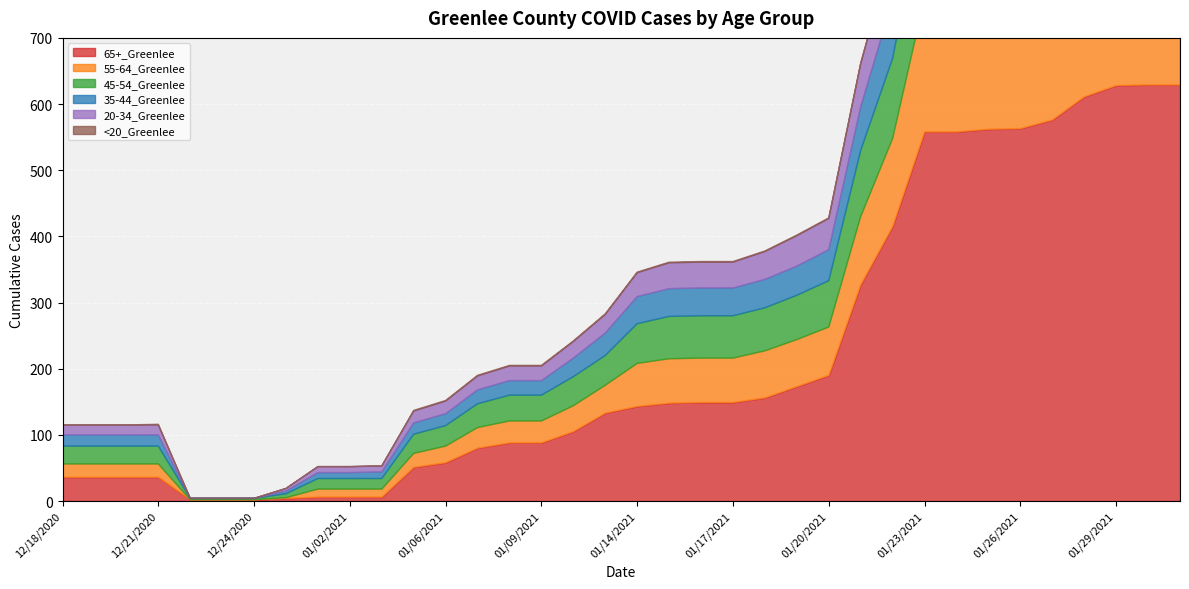

What are all the series names shown in the legend?

65+_Greenlee, 55-64_Greenlee, 45-54_Greenlee, 35-44_Greenlee, 20-34_Greenlee, <20_Greenlee